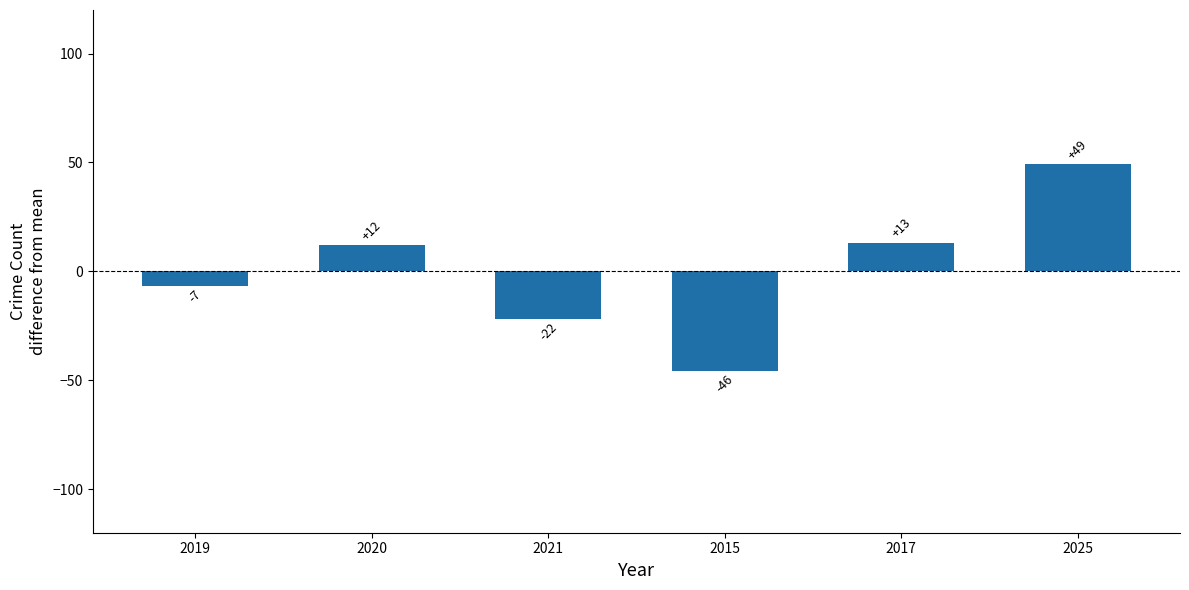

At which label does the data first exceed 12?

2020